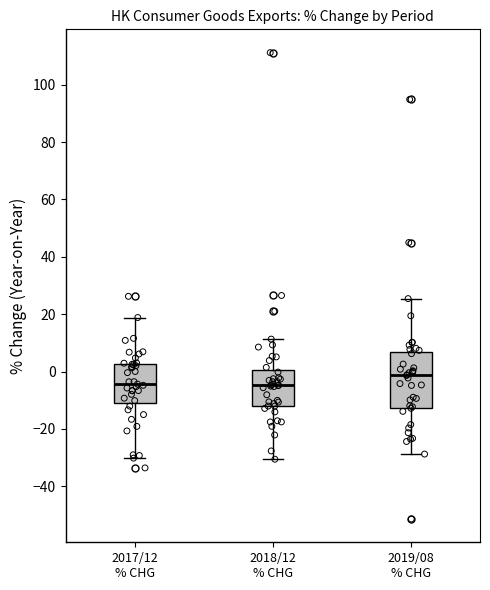

Reading left to right, transcribe this box plot: for each box, give where its median line is, the range the box spans, and where its two whiskers end, as read against the y-axis. The values are not printed on the chart, so give them approximately, as read against the axis.

2017/12 % CHG: median -4, box -12 to 2, whiskers -30 to 18
2018/12 % CHG: median -4, box -12 to 0, whiskers -30 to 12
2019/08 % CHG: median -2, box -12 to 6, whiskers -28 to 26